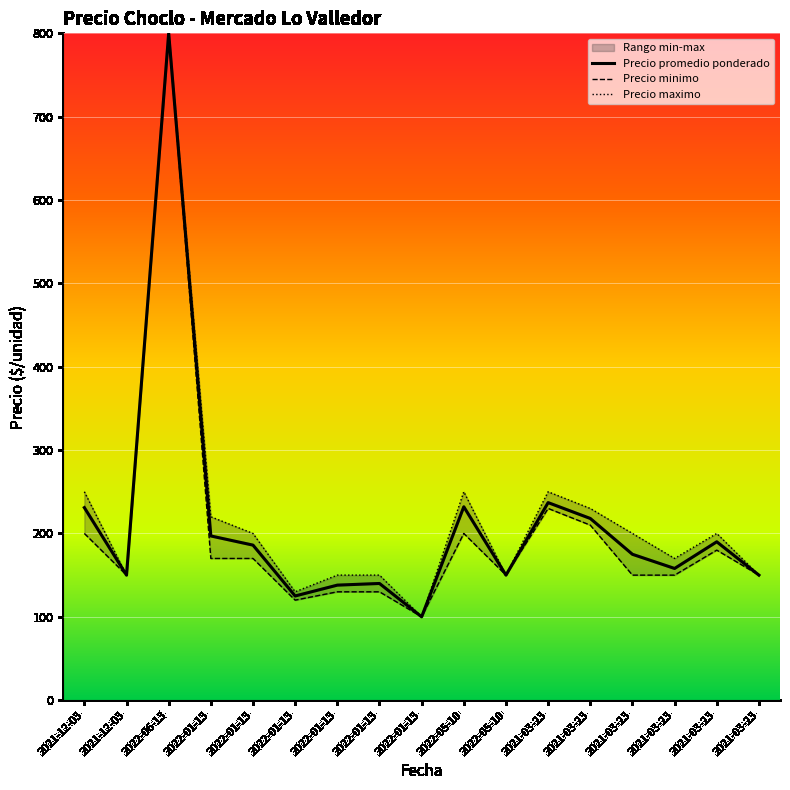

What is the label of the 3rd point from the right?

2021-03-23